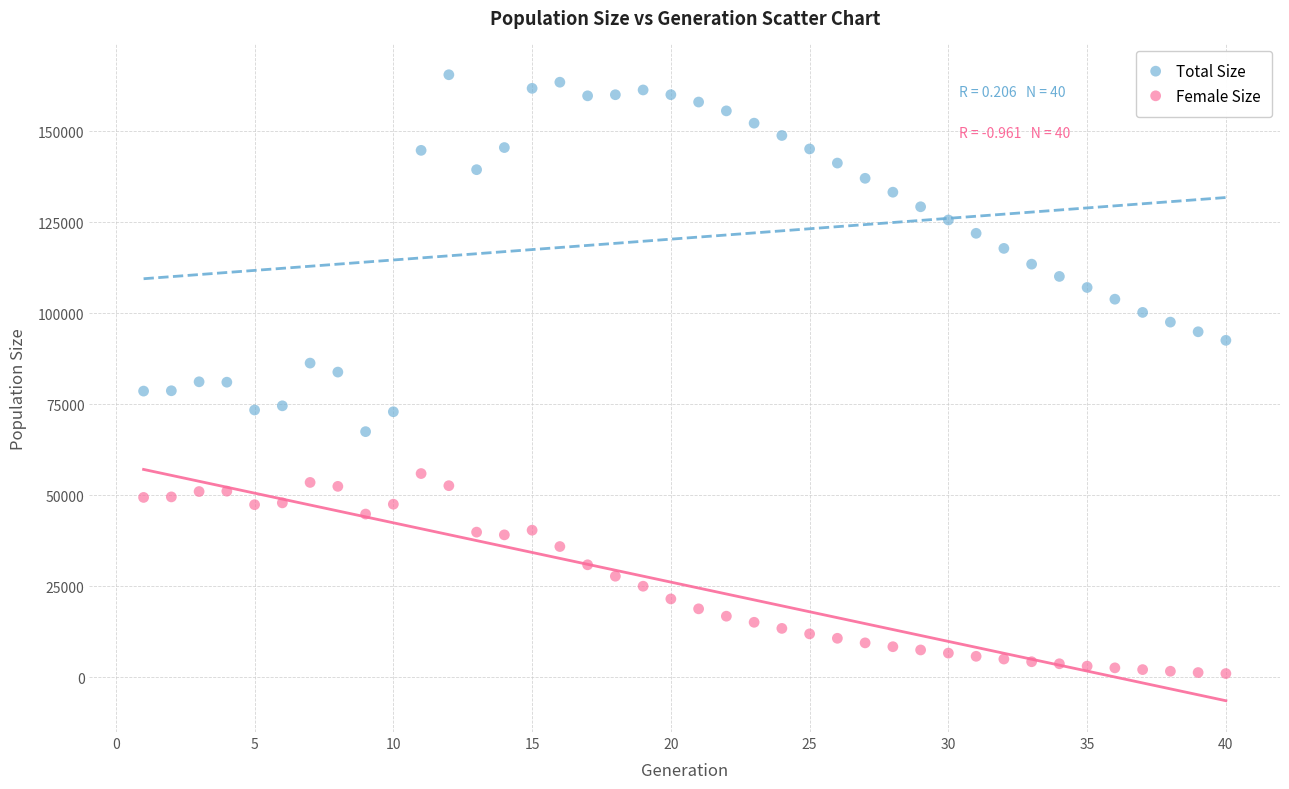

Which series reaches the maximum Y coordinate?

Total Size